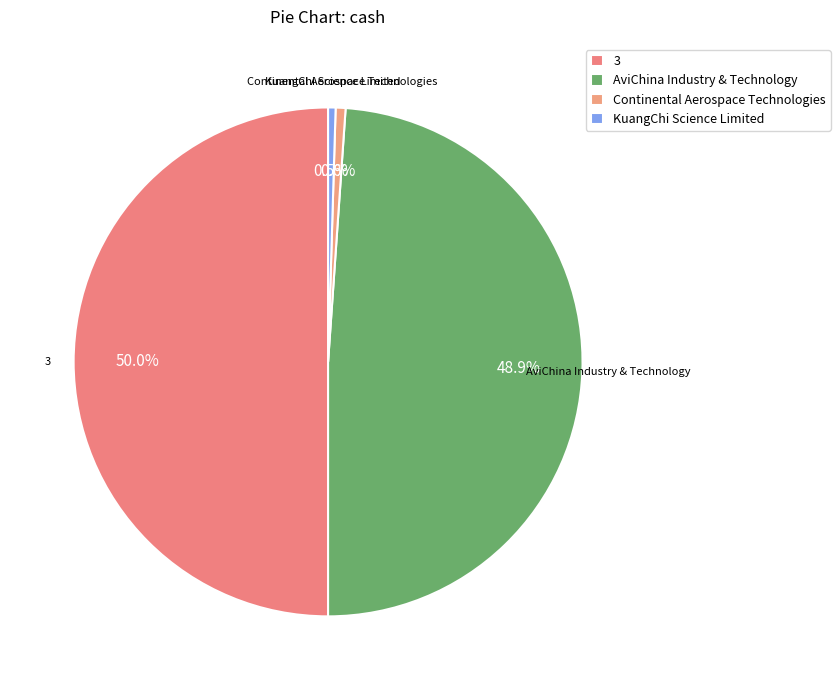

To the nearest percent, what is the combined percentage of 3 and Continental Aerospace Technologies?

51%